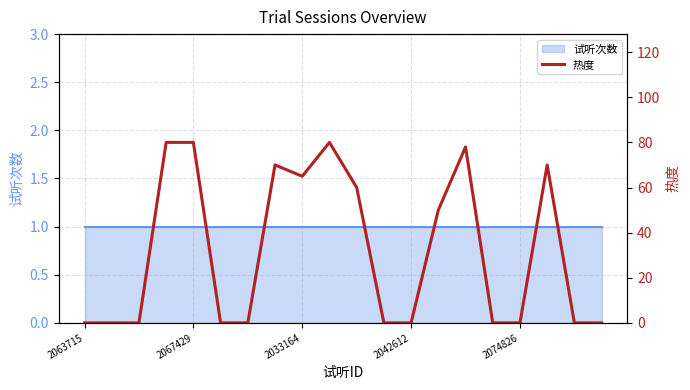

Where is the data nearest to the value 40?

13